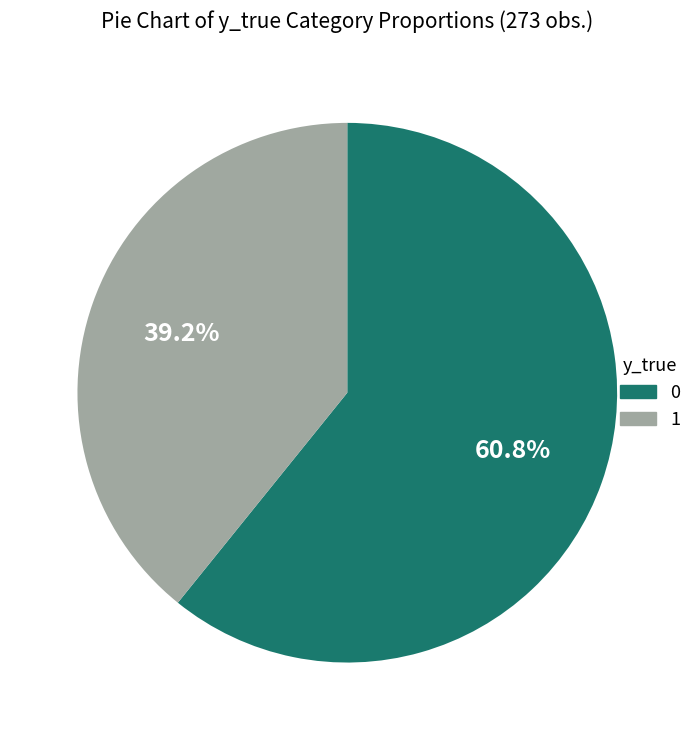

To the nearest percent, what is the difference between the largest and smallest slice percentages?

22%